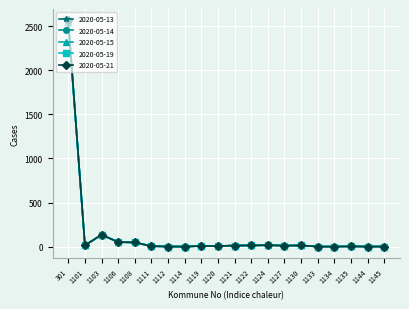

How many data points does each series have?

20